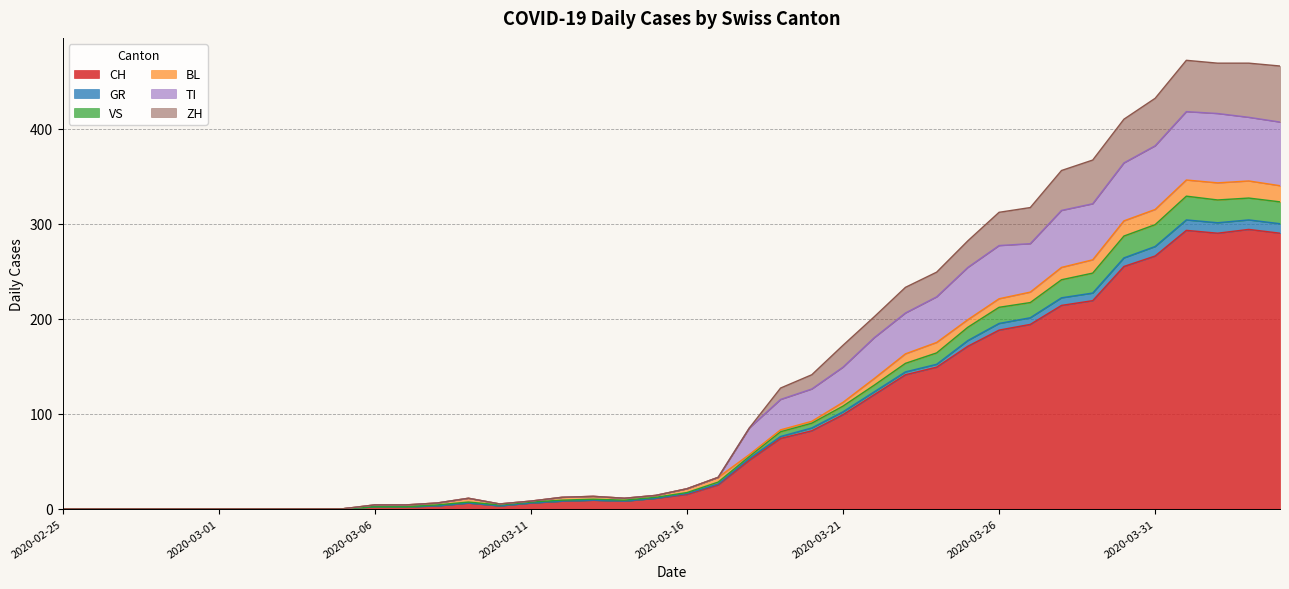

What is the highest value of the CH series?

294